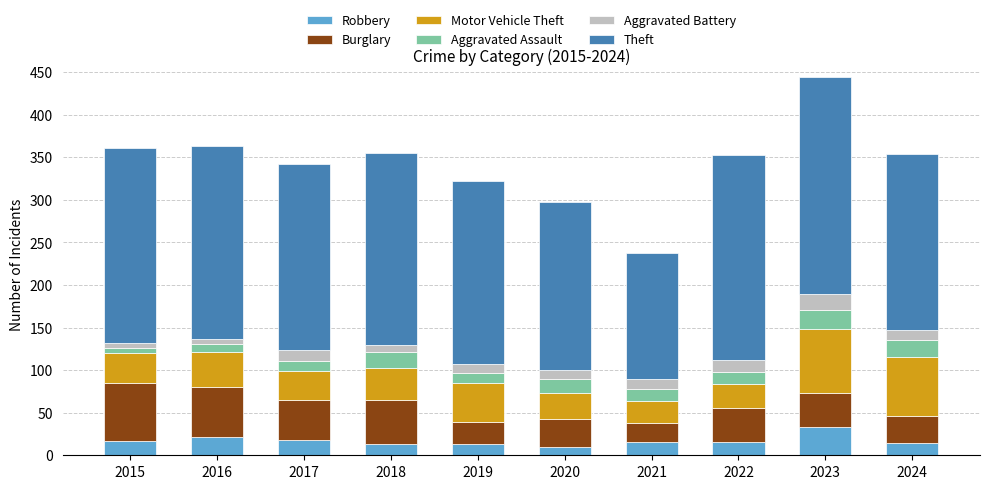

What is the total value across all series at 2021?

238